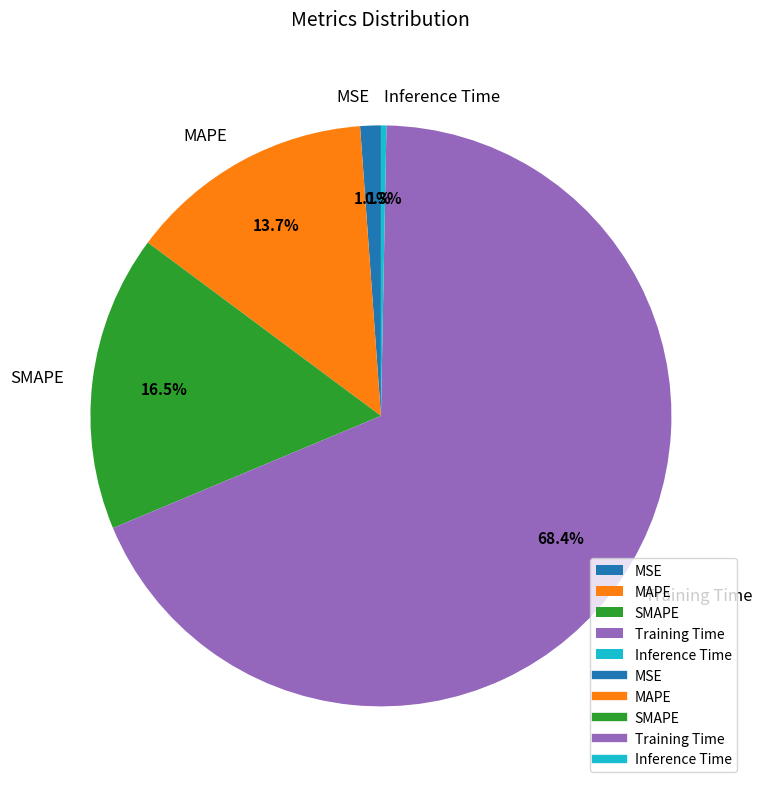

Which slice is the largest?

Training Time